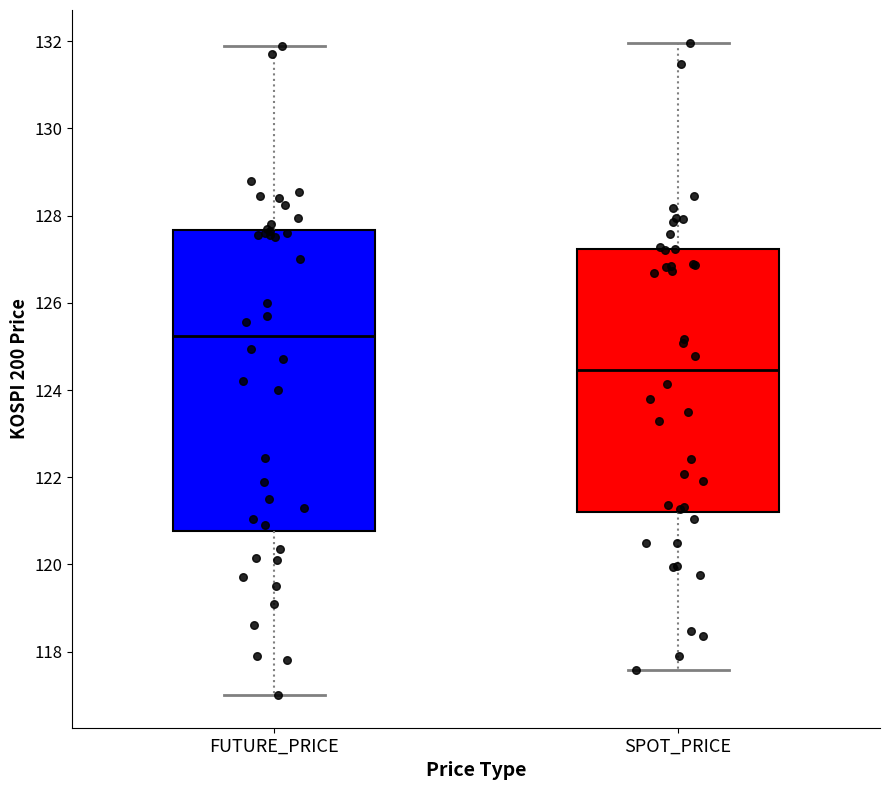

Reading left to right, transcribe this box plot: for each box, give where its median line is, the range the box spans, and where its two whiskers end, as read against the y-axis. The values are not printed on the chart, so give them approximately, as read against the axis.

FUTURE_PRICE: median 125.2, box 120.8 to 127.6, whiskers 117.0 to 132.0
SPOT_PRICE: median 124.4, box 121.2 to 127.2, whiskers 117.6 to 132.0